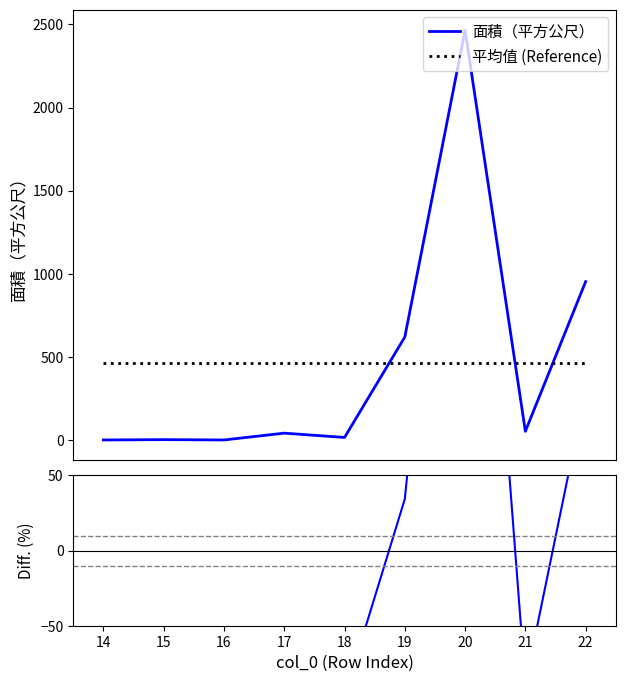

What is the sum of all 面積（平方公尺） values?

4154.2